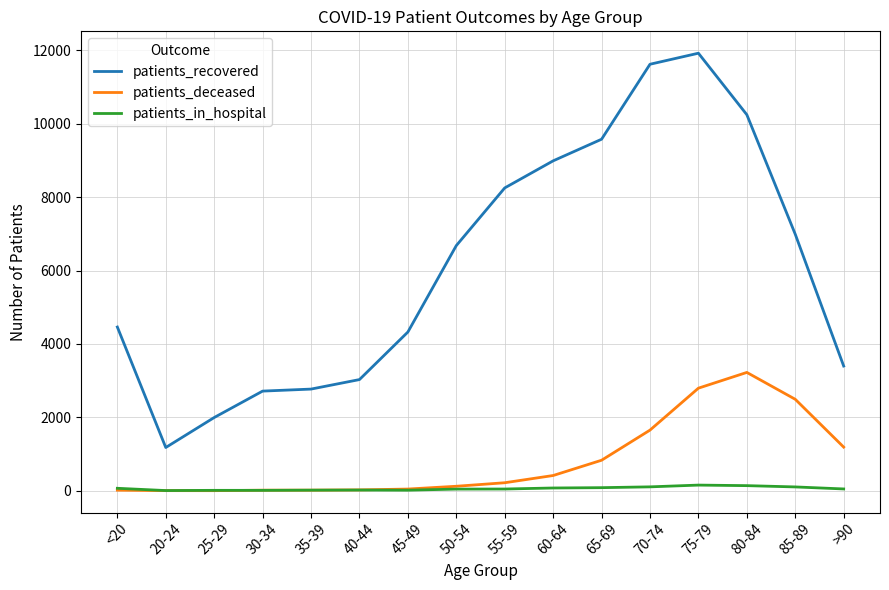

Which series has the largest range (max minus min)?

patients_recovered